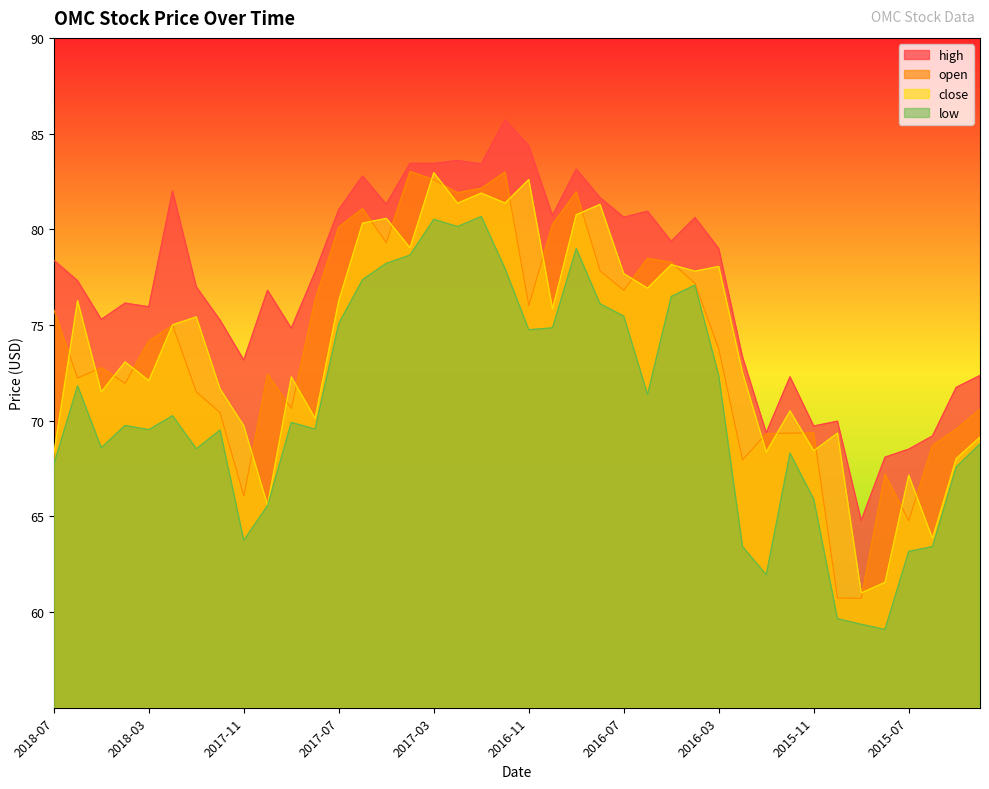

True or false: low has a value of 128.3 at 2016-11.

False